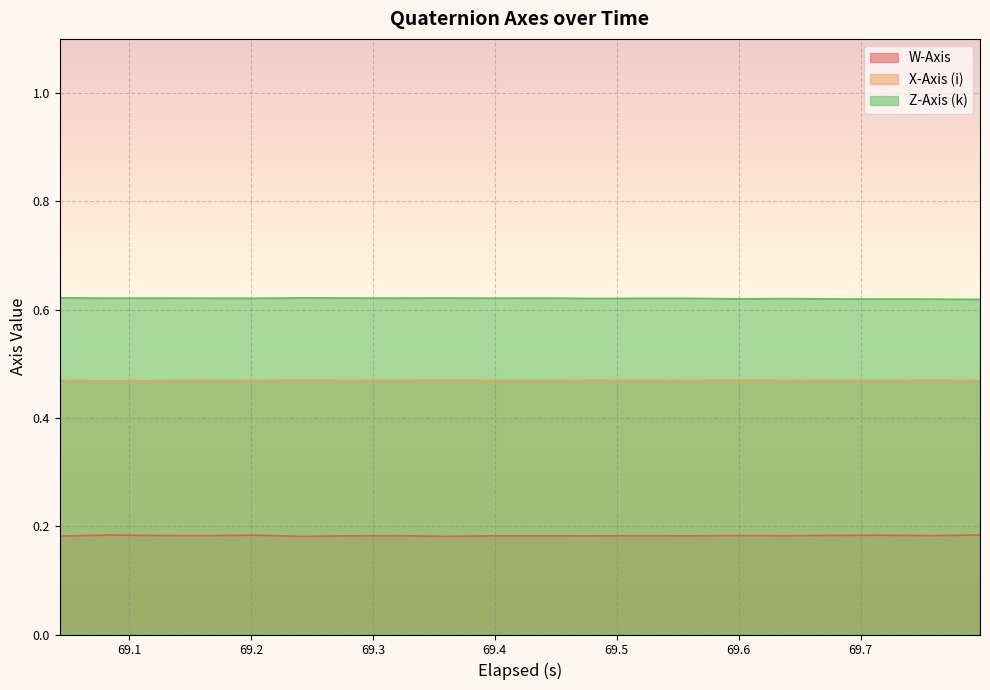

Rank the series by their maximum value, from highest to lowest.

Z-Axis (k), X-Axis (i), W-Axis